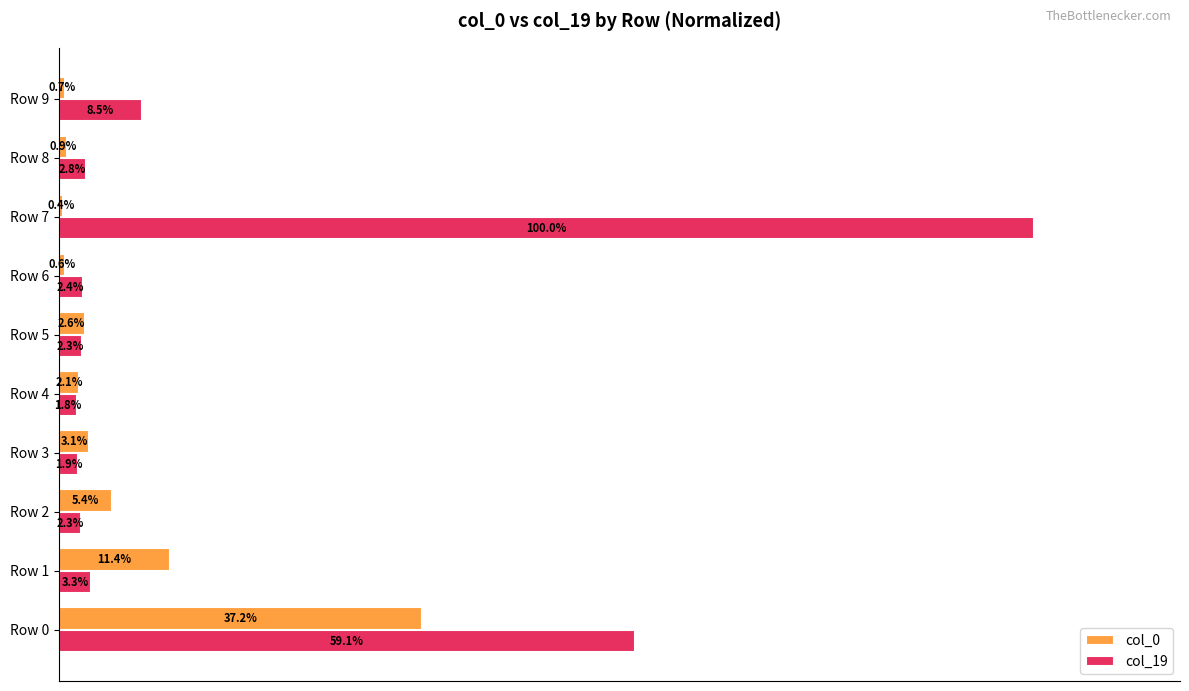

List the series in order of their overall mean, lowest first.

col_0, col_19